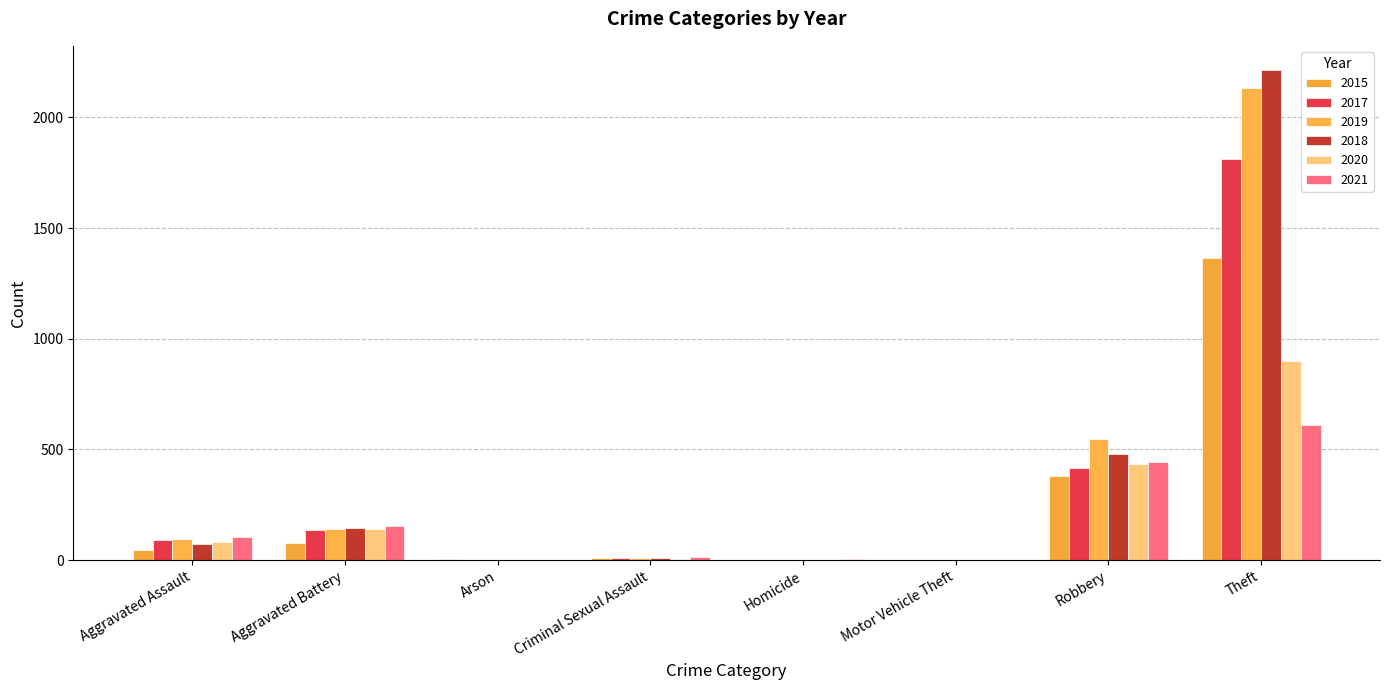

Are the bars horizontal?

No